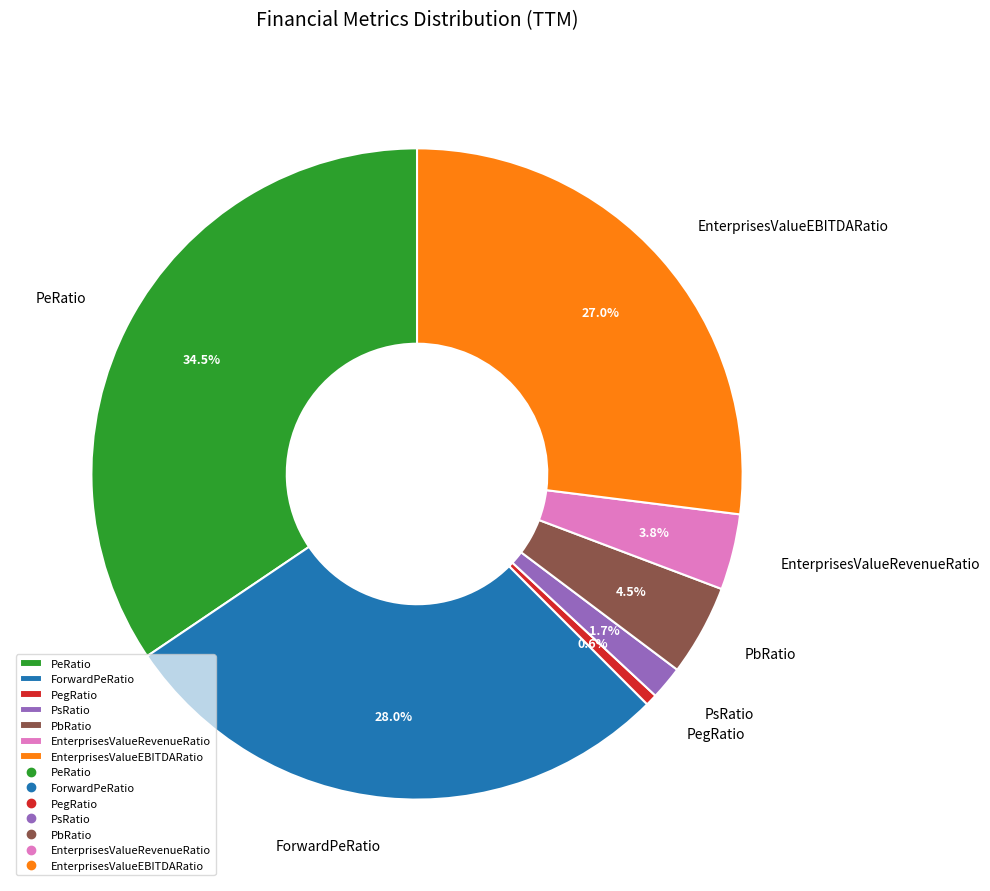

Which category has the biggest portion of the pie?

PeRatio